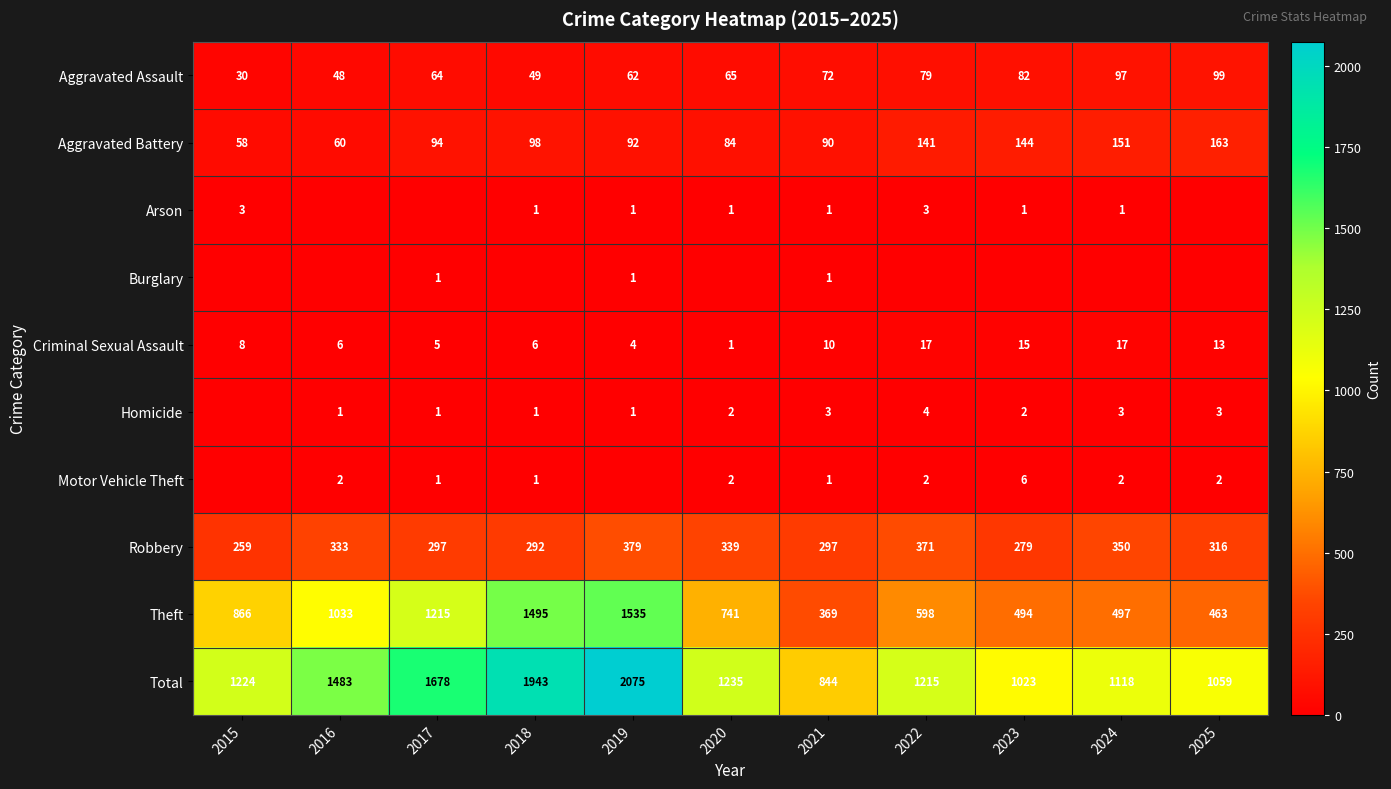

Is it true that Robbery equals 519 at 2018?

False